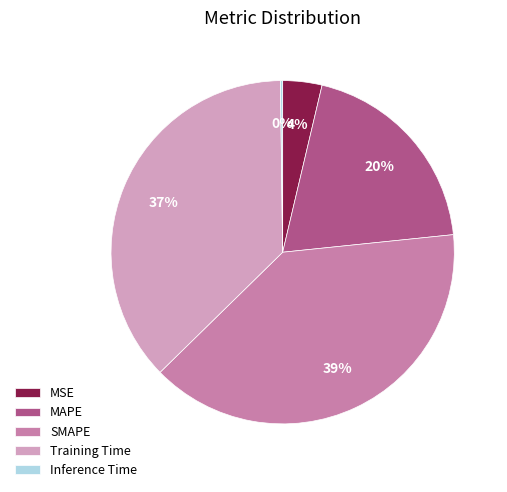

Is the sum of MSE and SMAPE greater than half?

No